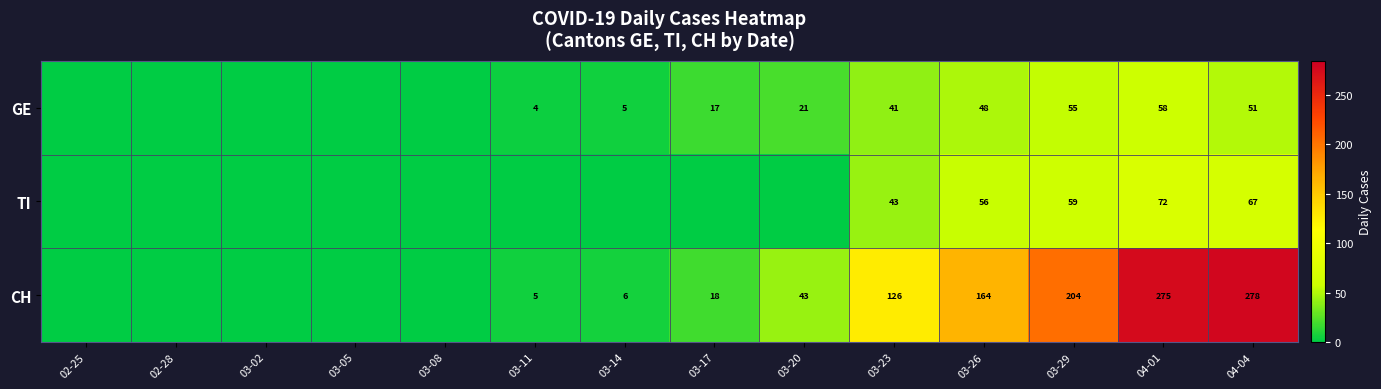

At 03-23, list the series in order from largest to smallest.

CH, TI, GE